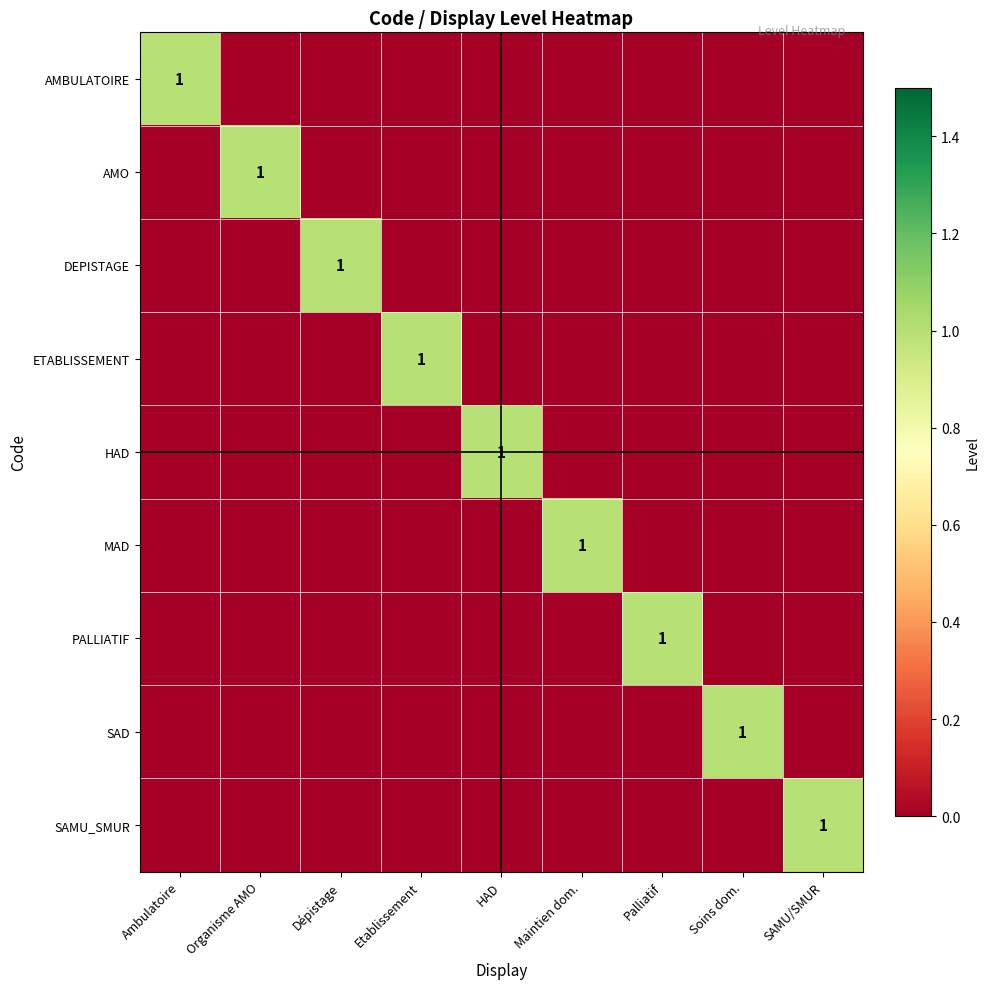

The PALLIATIF series shows 0 at HAD. True or false?

True